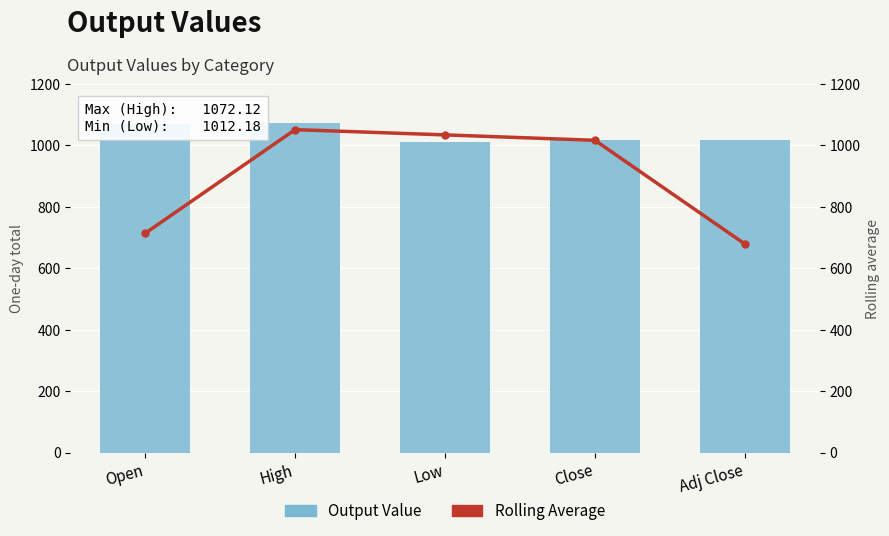

Rank the categories by Output Value value from lowest to highest.

Low, Close, Adj Close, Open, High